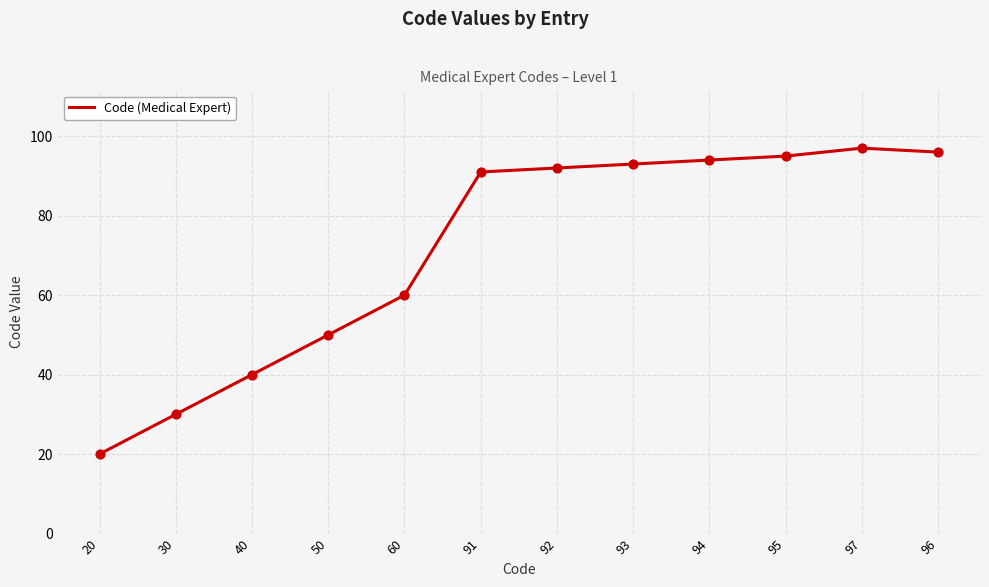

What is the change in value from 91 to 97?

+6